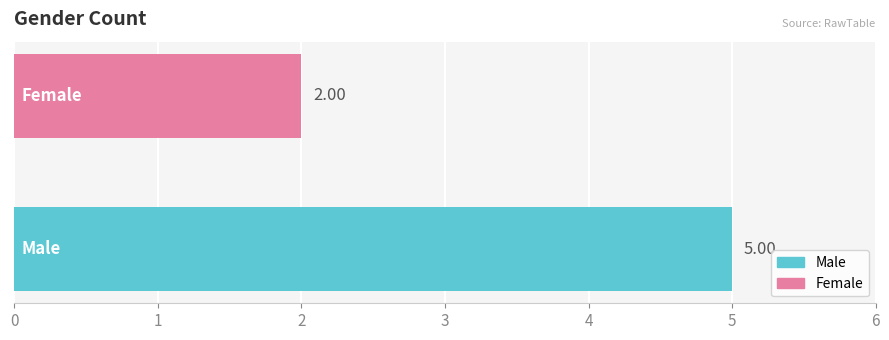

Which series has the widest spread of values?

Male